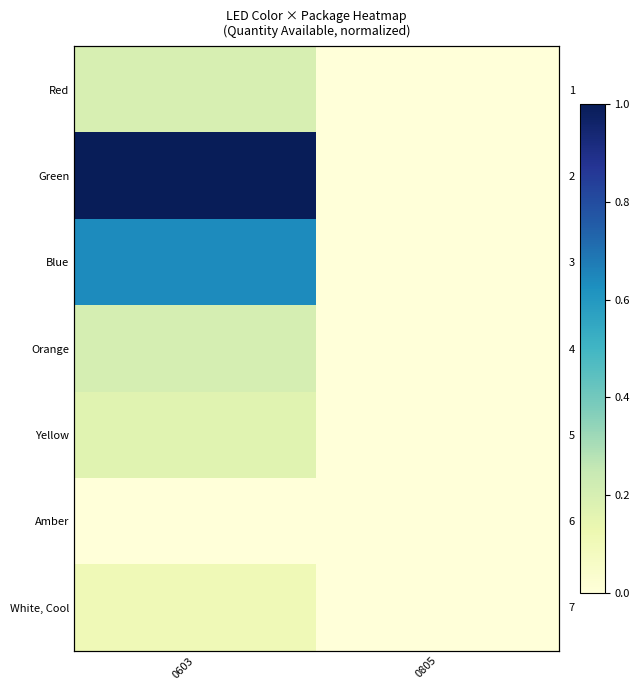

Count the White, Cool values in the range 0 to 1.

2